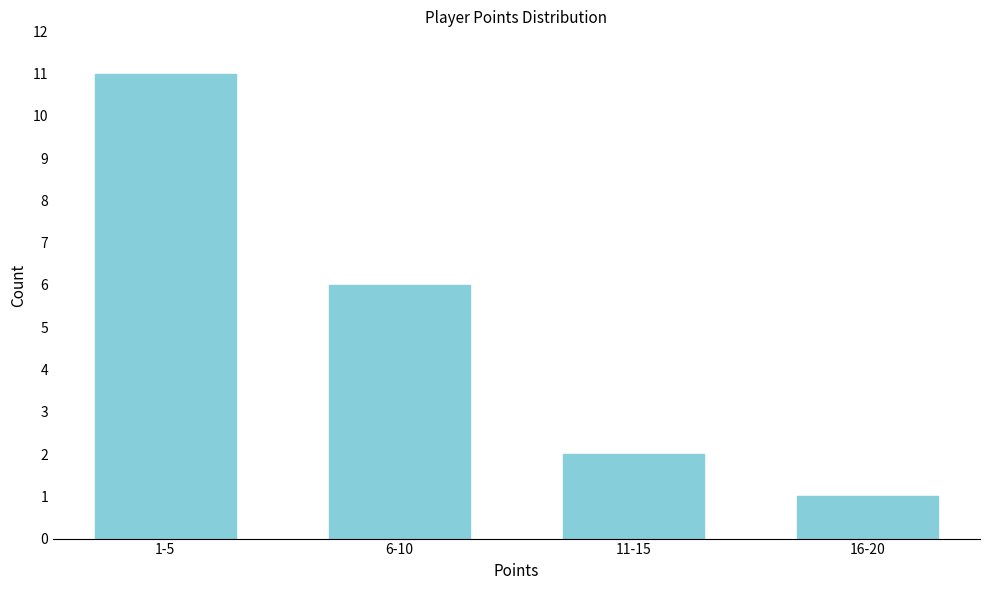

Reading right to left, list all the values displayed in this chart.

1	2	6	11